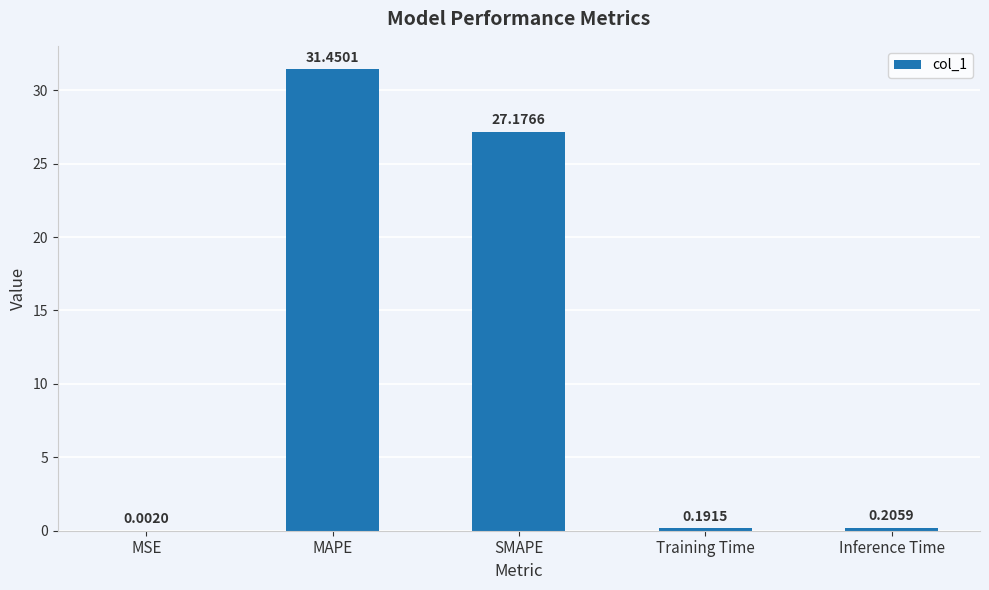

What is the sum of all values?

59.0